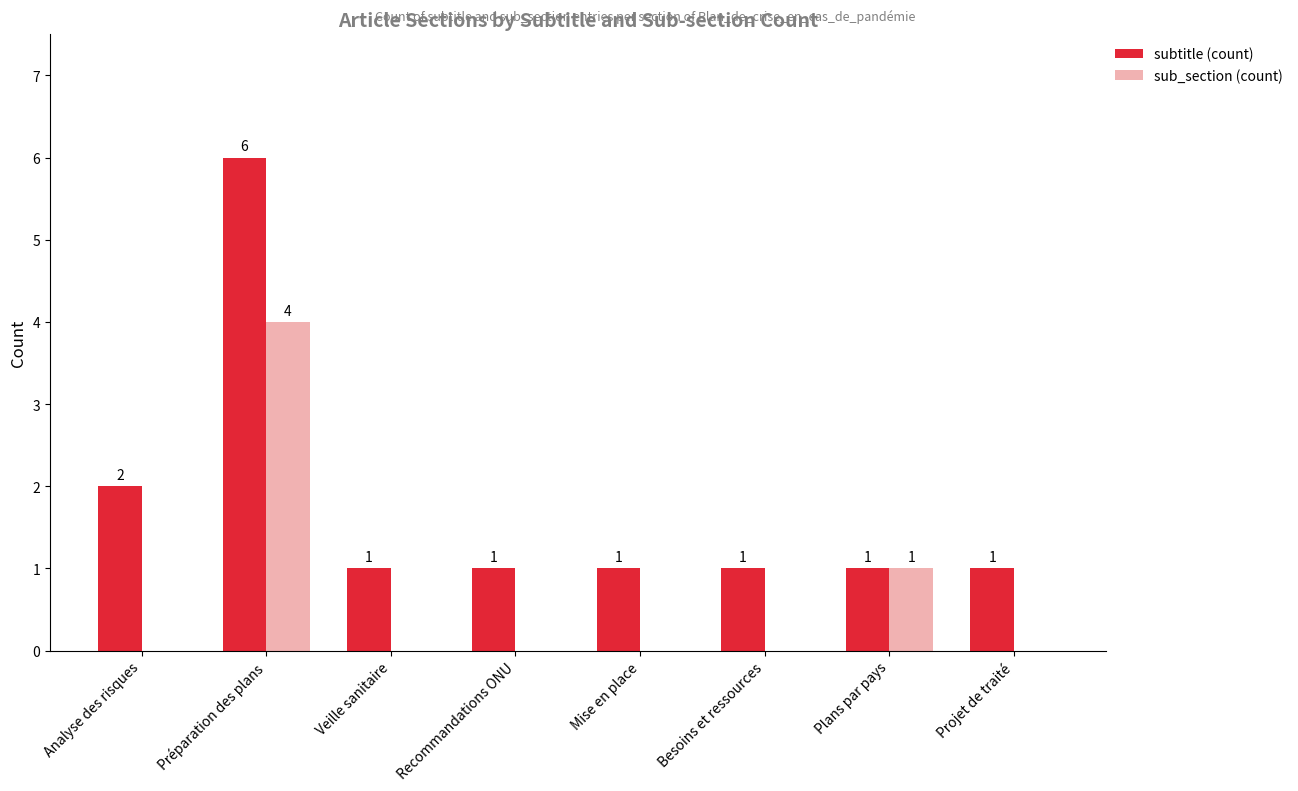

What is the maximum value shown in the chart?

6